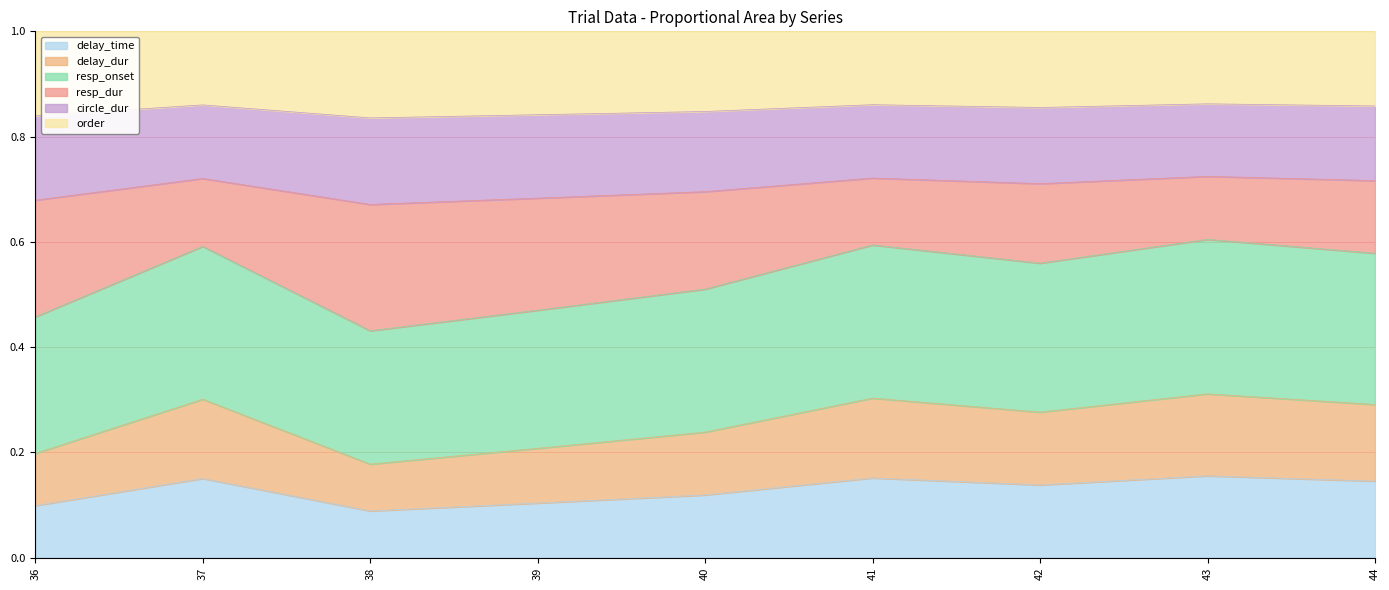

List the labels in order of delay_dur value, smallest first.

38, 36, 39, 40, 42, 44, 37, 41, 43